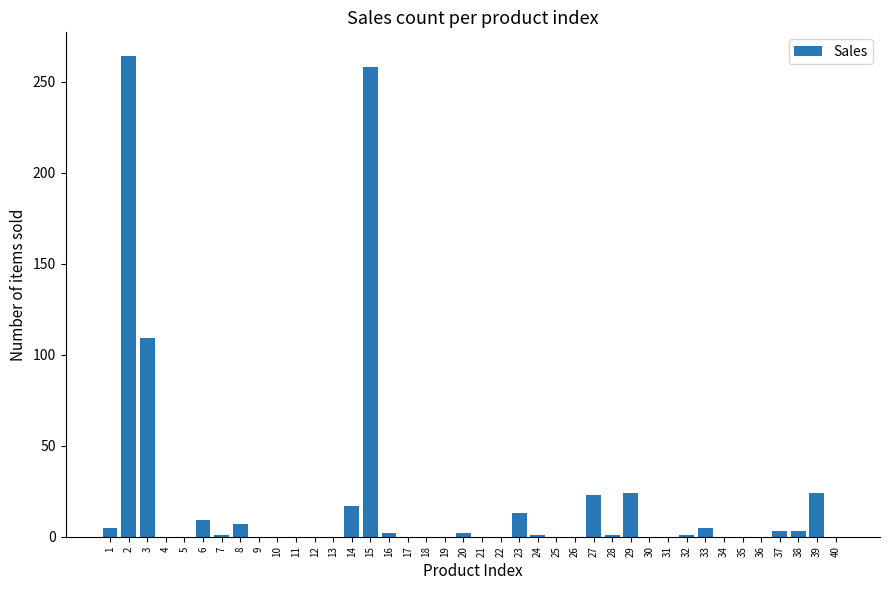

Count the number of categories in the chart.

40